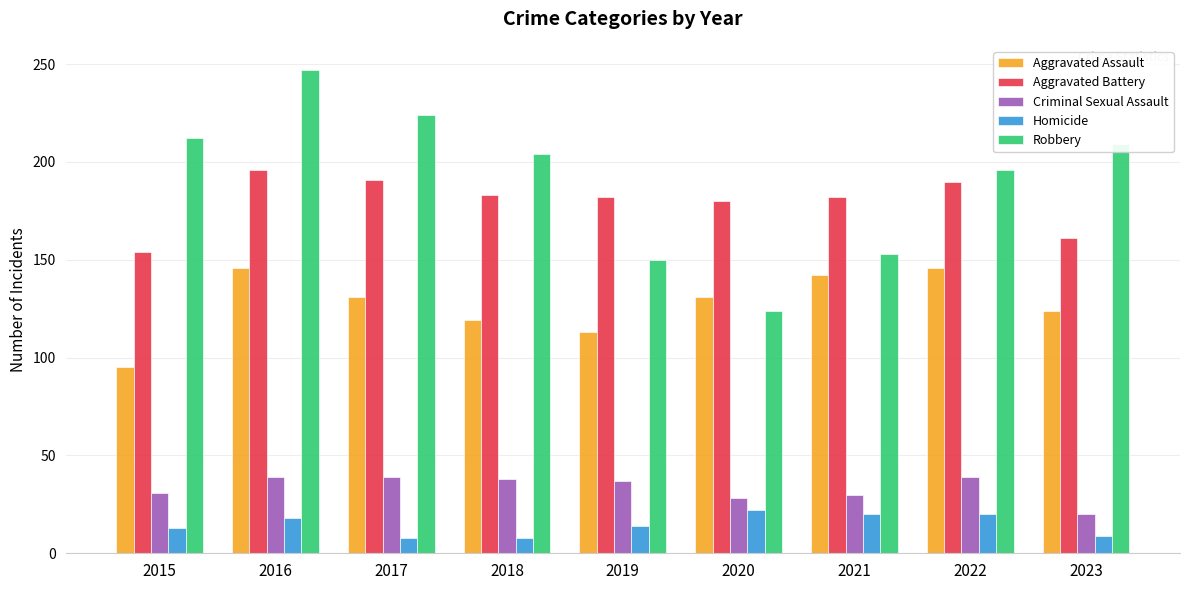

Rank the series at 2016 from lowest to highest value.

Homicide, Criminal Sexual Assault, Aggravated Assault, Aggravated Battery, Robbery